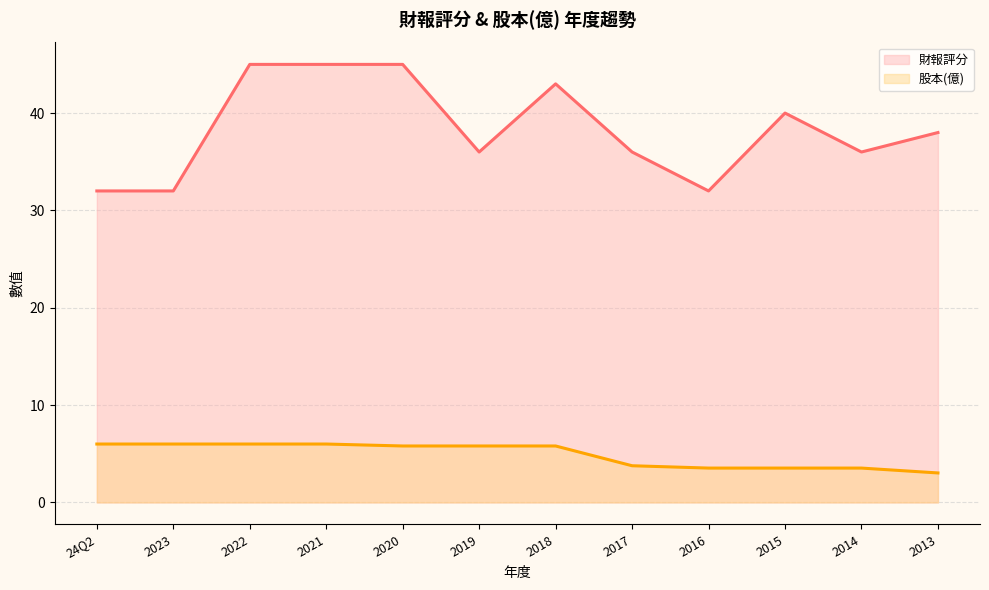

What is the sum of the 股本(億) values at 2014 and 2013?

6.6